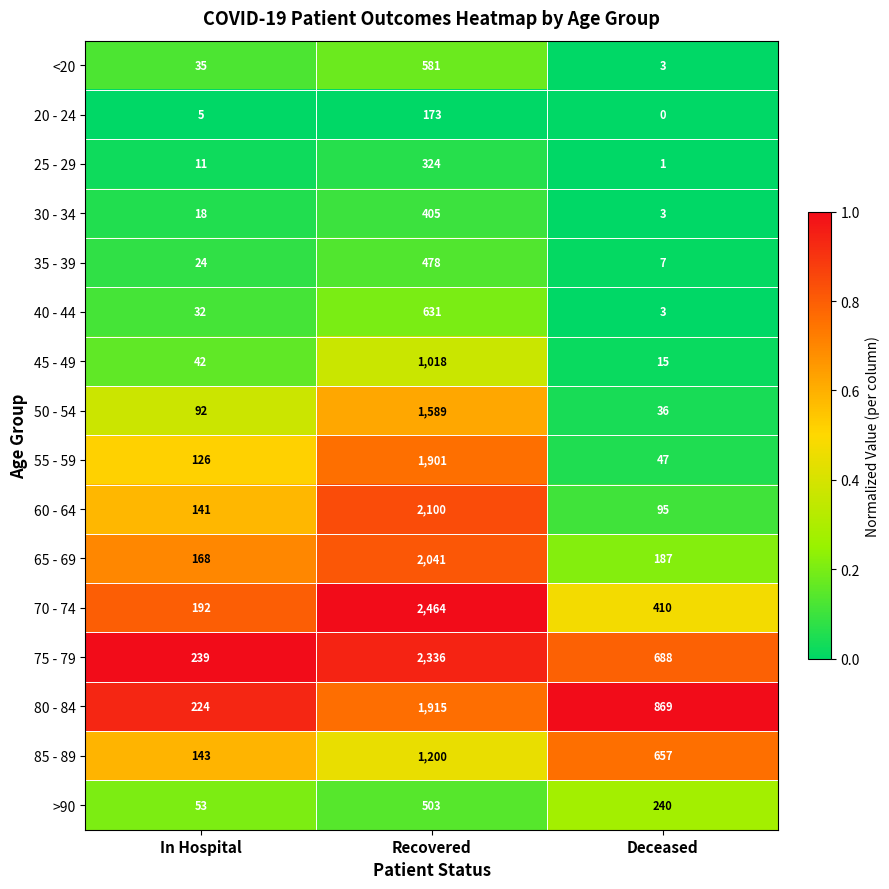

What is the difference between the 80 - 84 values at Recovered and In Hospital?

1691